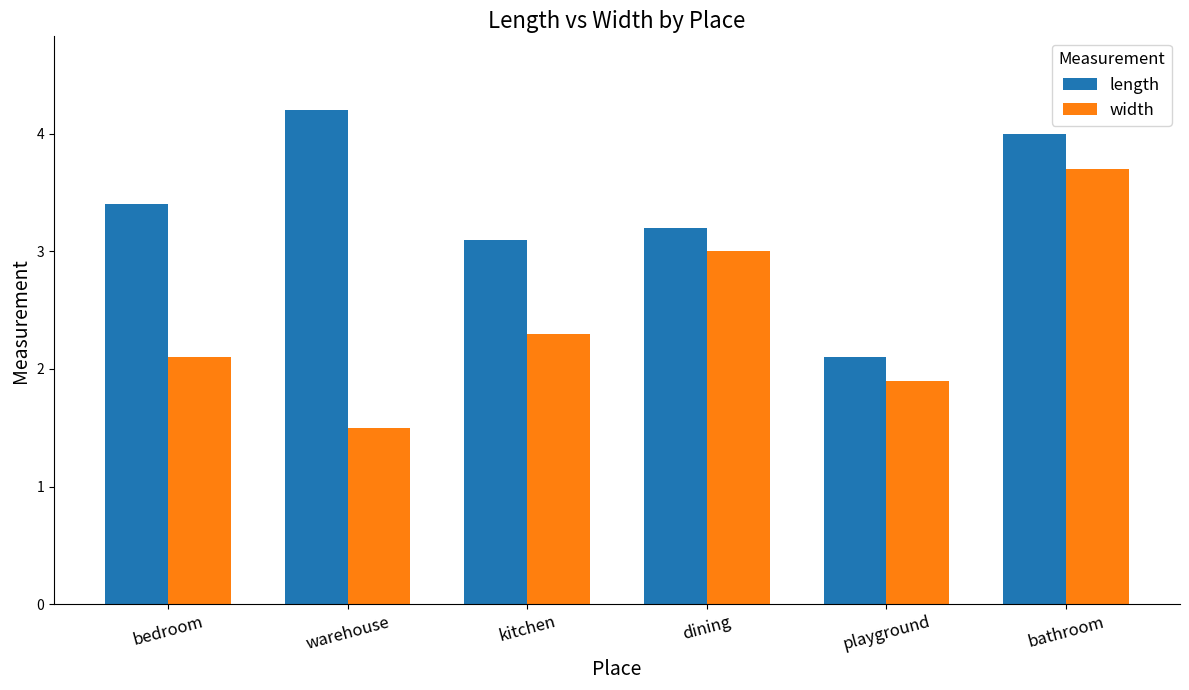

What is the label of the 3rd bar from the right?

dining